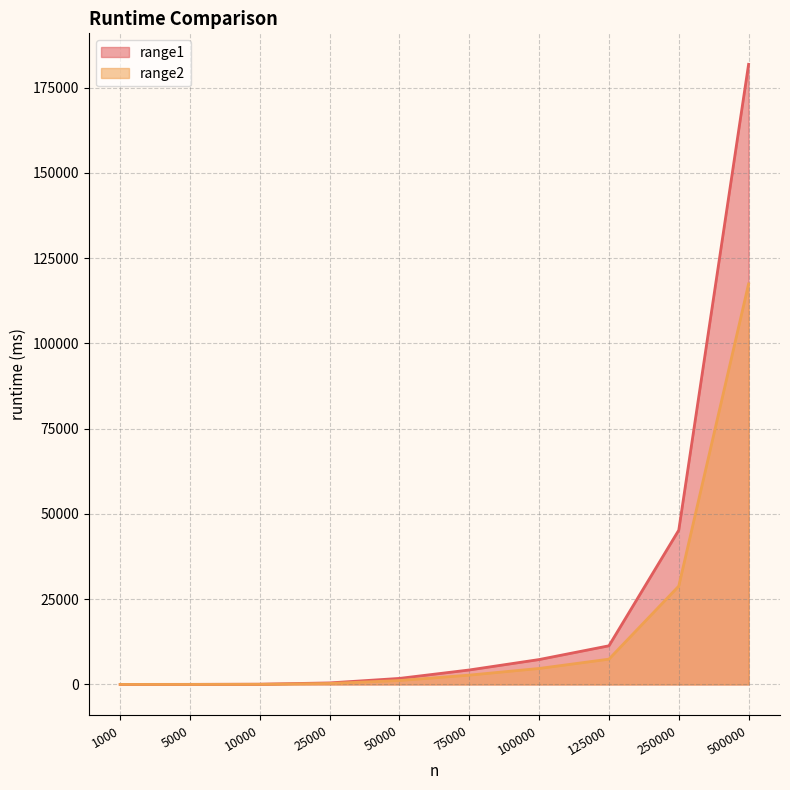

What is the difference between the highest and lowest values at 250000?

16406